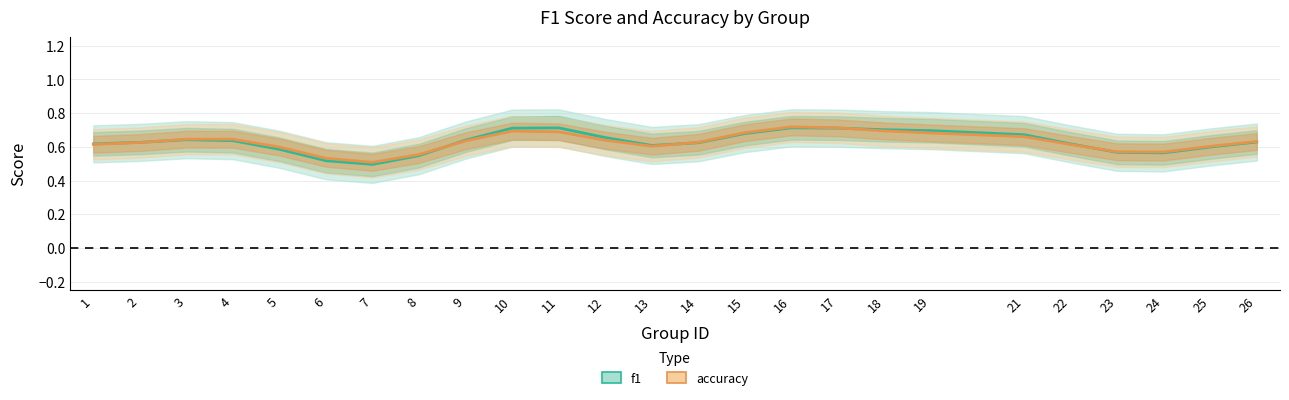

True or false: accuracy and f1 cross at least once.

True